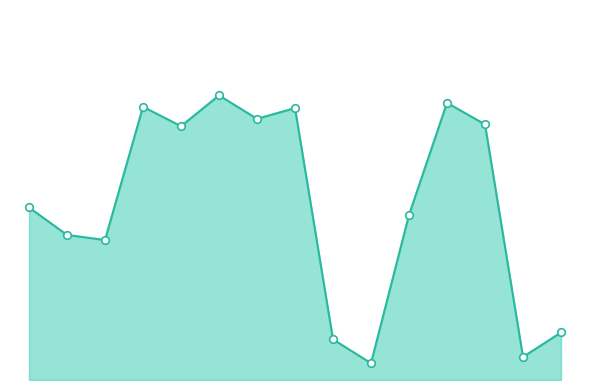

At how many categories does at least one series exceed 28?

9